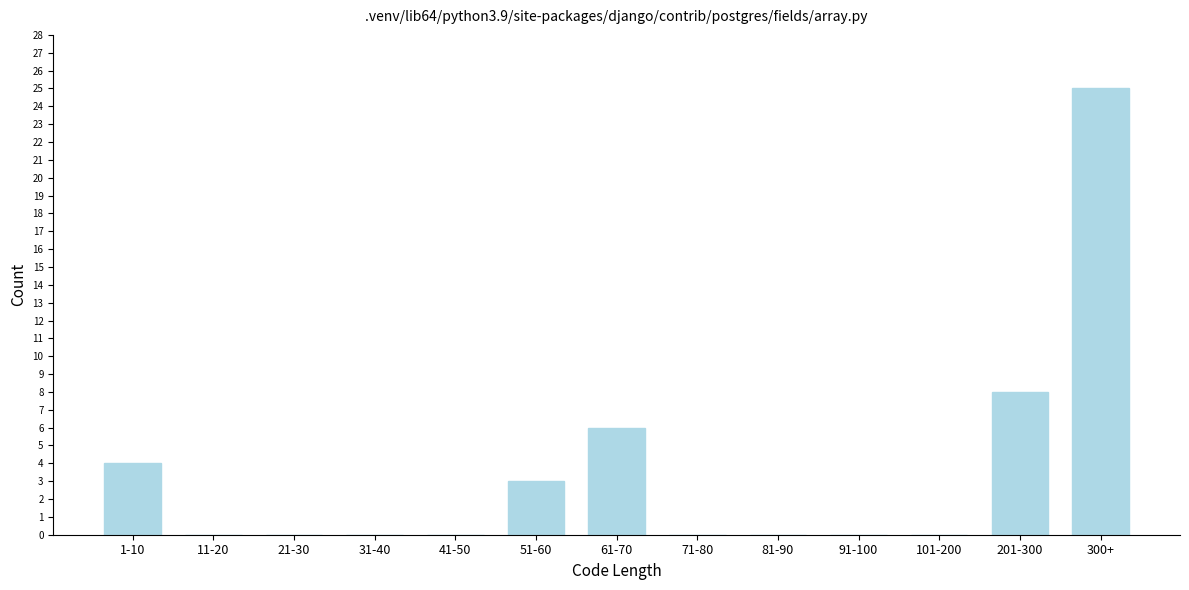

Reading left to right, extract all data points from this chart.

1-10=4	11-20=0	21-30=0	31-40=0	41-50=0	51-60=3	61-70=6	71-80=0	81-90=0	91-100=0	101-200=0	201-300=8	300+=25